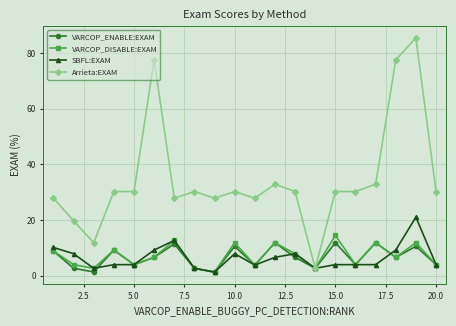

How many lines are shown in the chart?

4